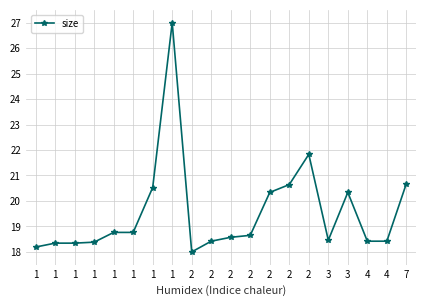

List the labels in order of value, smallest first.

2, 1, 1, 1, 1, 2, 4, 4, 3, 2, 2, 1, 1, 2, 3, 1, 2, 7, 2, 1